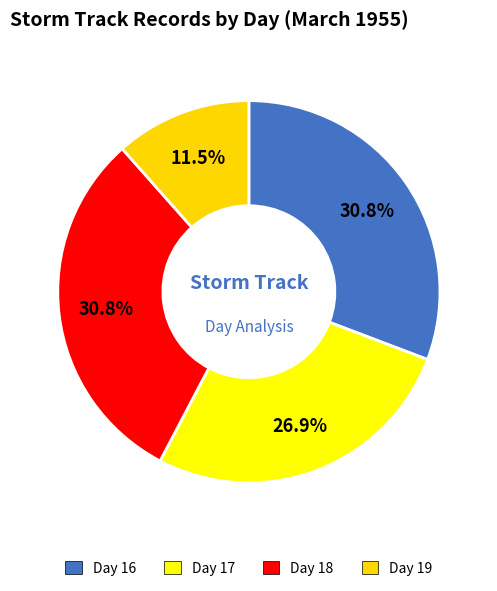

Which category has the smallest portion of the pie?

Day 19